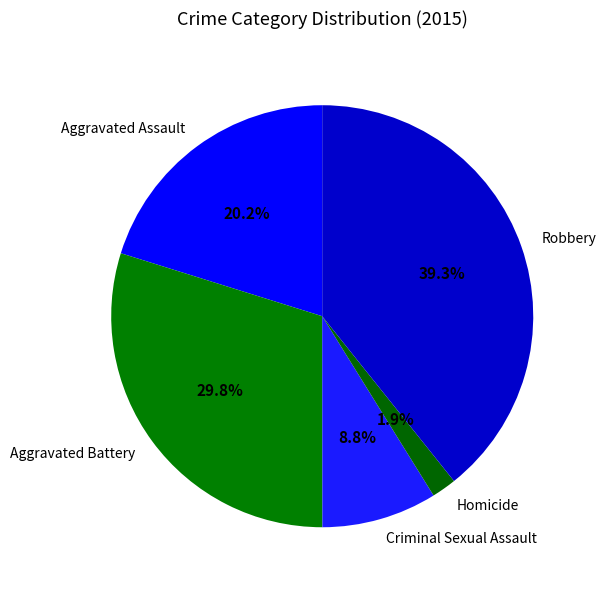

Between Criminal Sexual Assault and Homicide, which is larger?

Criminal Sexual Assault